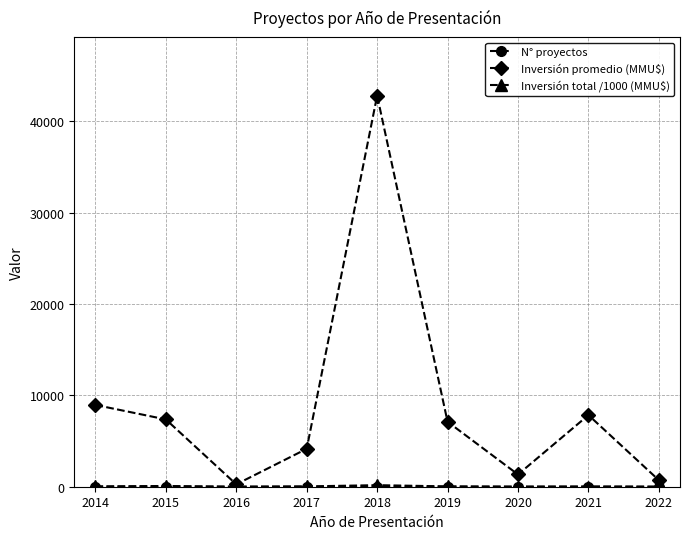

True or false: Inversión promedio (MMU$) has a value of 4148.0 at 2017.

True